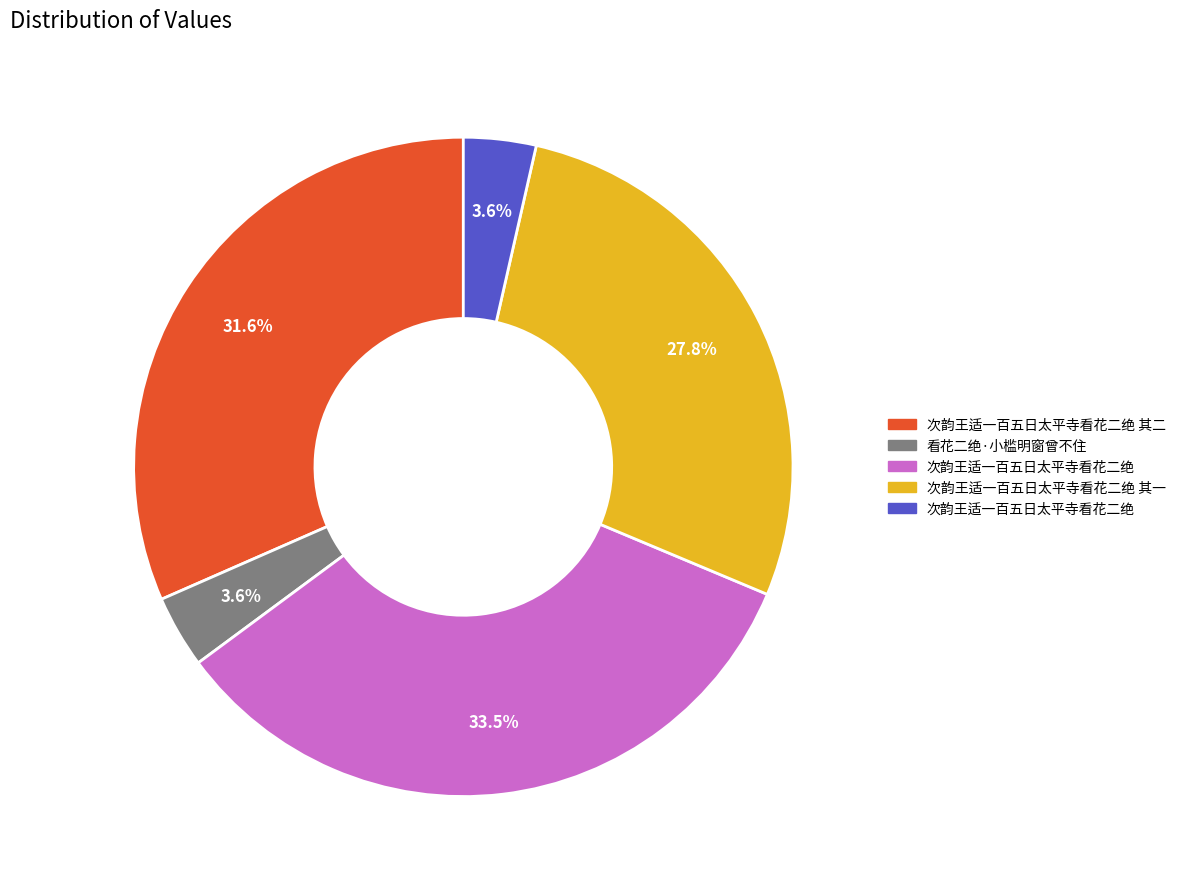

Is there a majority slice in this chart?

No